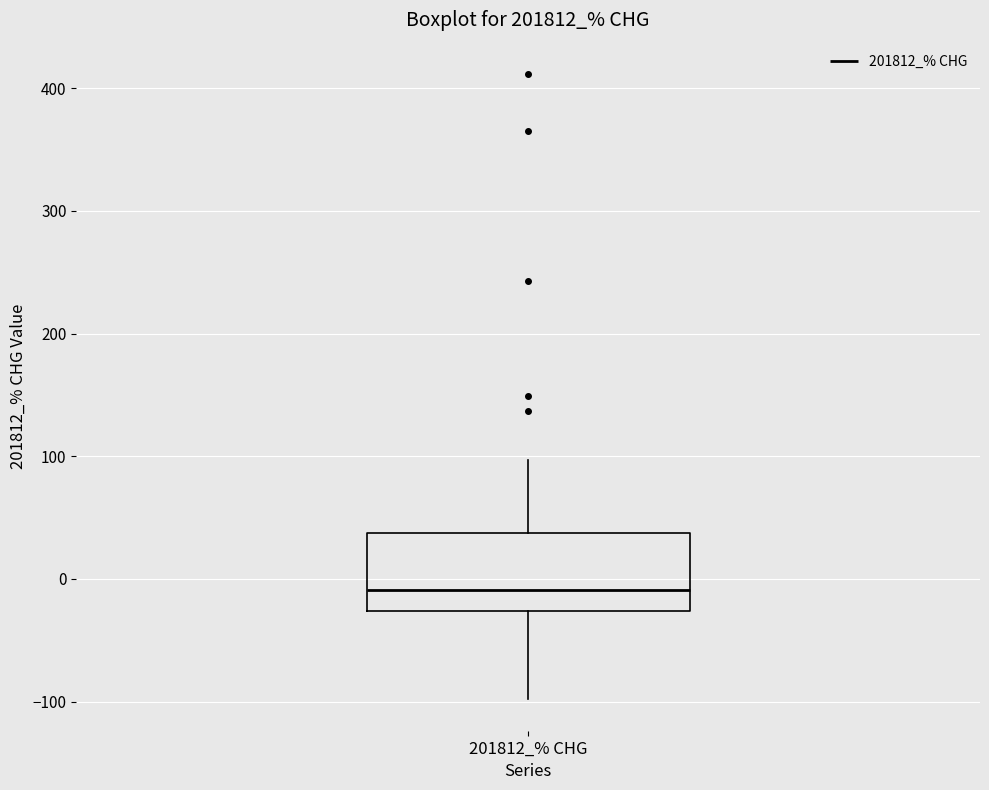

Read this box plot against the y-axis: the position of the median line, the range covered by the box, and the ends of both whiskers. The values are not printed on the chart, so give them approximately, as read against the axis.

median -10, box -30 to 40, whiskers -100 to 100